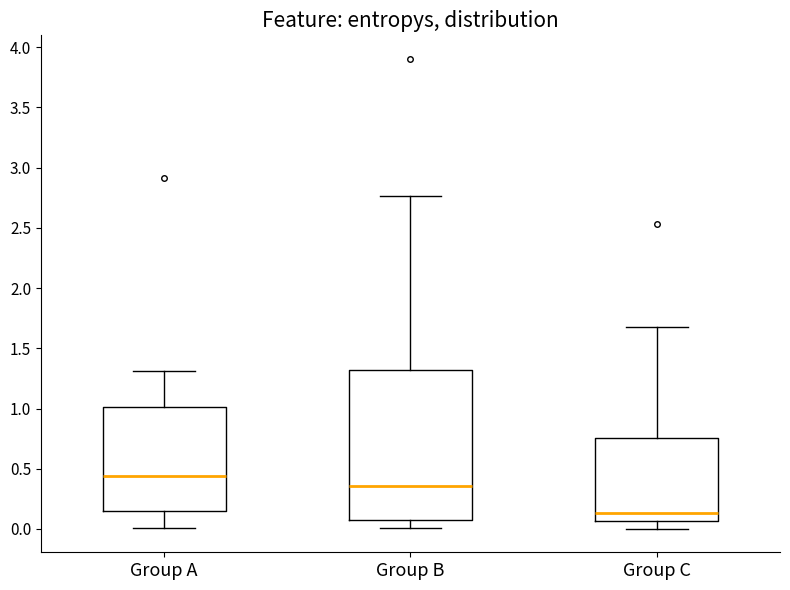

Which box is the tallest, from its lower edge to its upper edge?

Group B